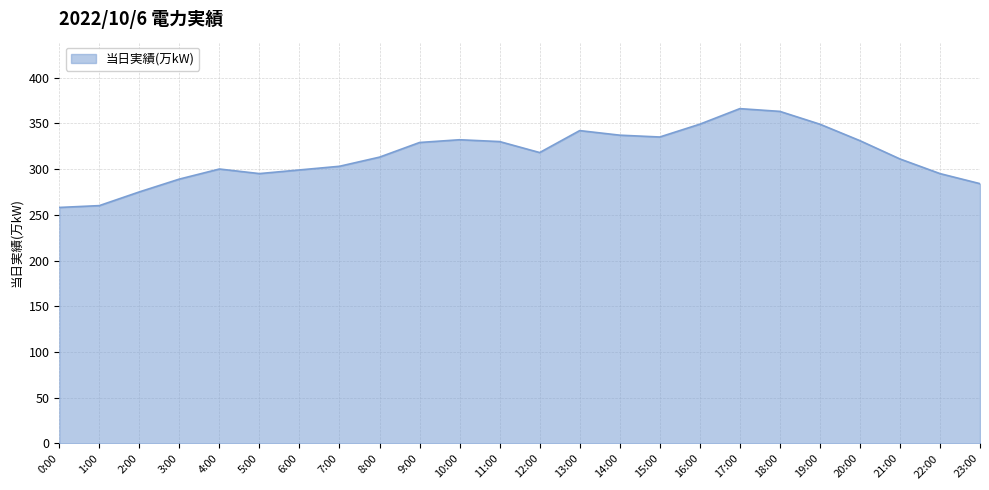

True or false: the data shows 387 at 1:00.

False